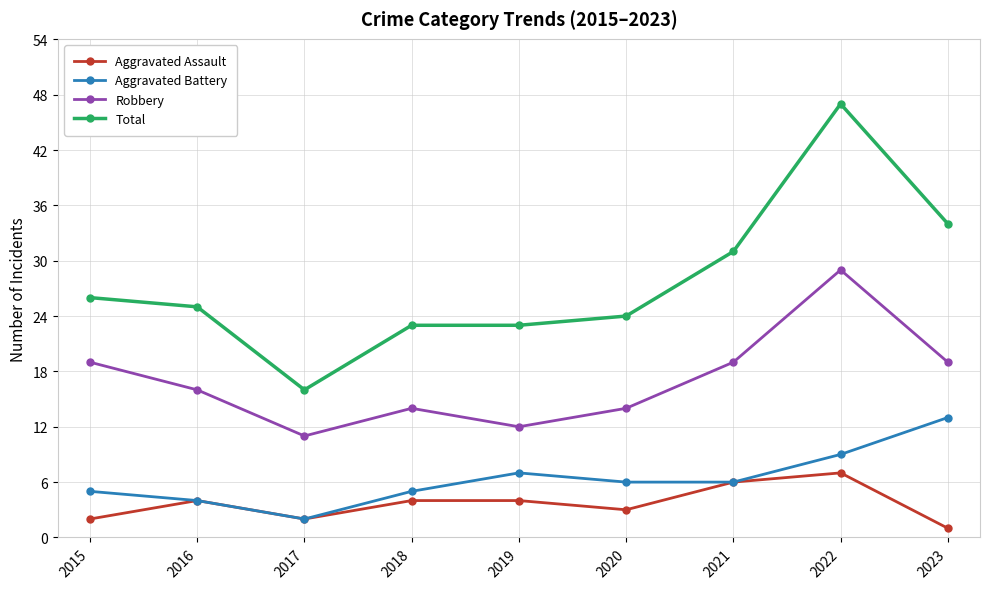

What are all the series names shown in the legend?

Aggravated Assault, Aggravated Battery, Robbery, Total